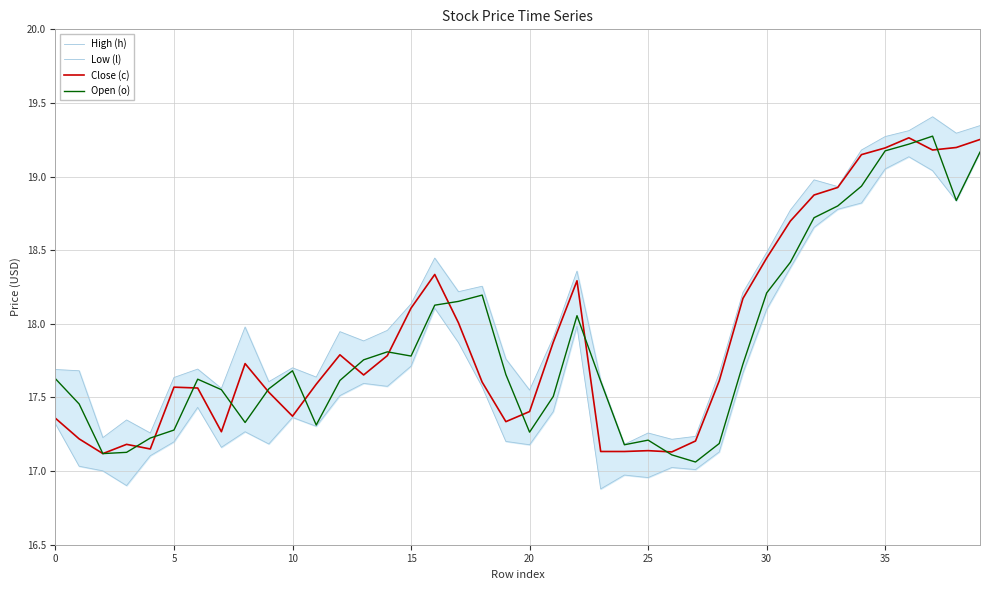

Rank the series by their maximum value, from lowest to highest.

Low (l), Close (c), Open (o), High (h)